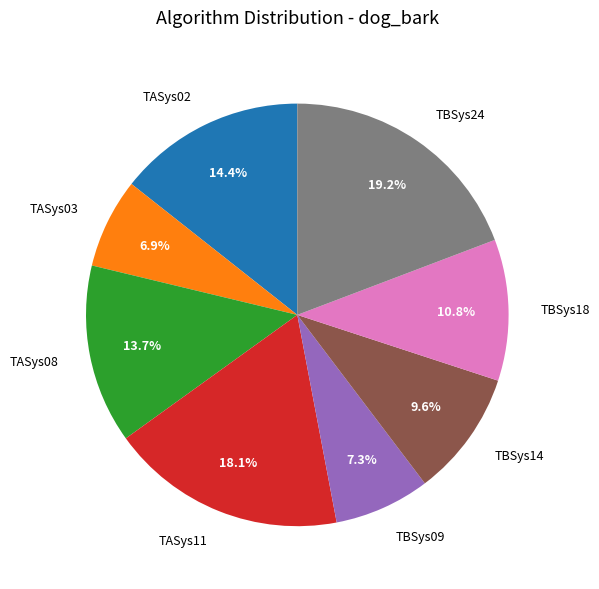

To the nearest percent, what is the average slice percentage?

12%